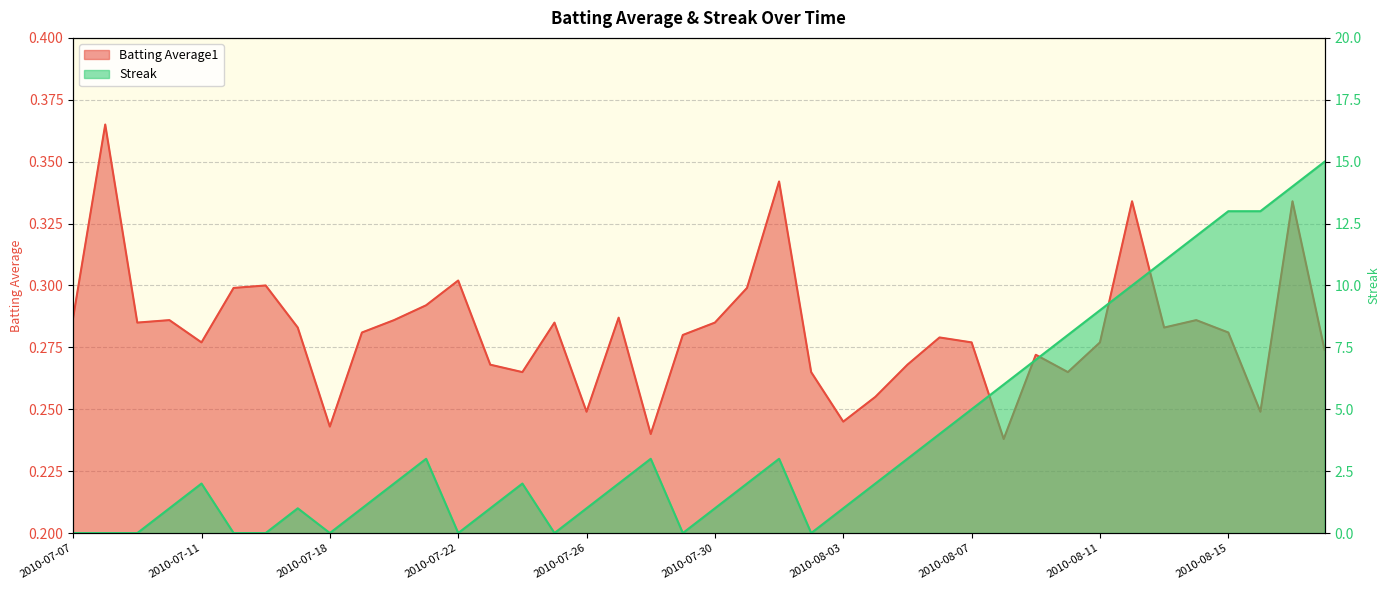

At which category does Batting Average1 reach its first local peak?

2010-07-08